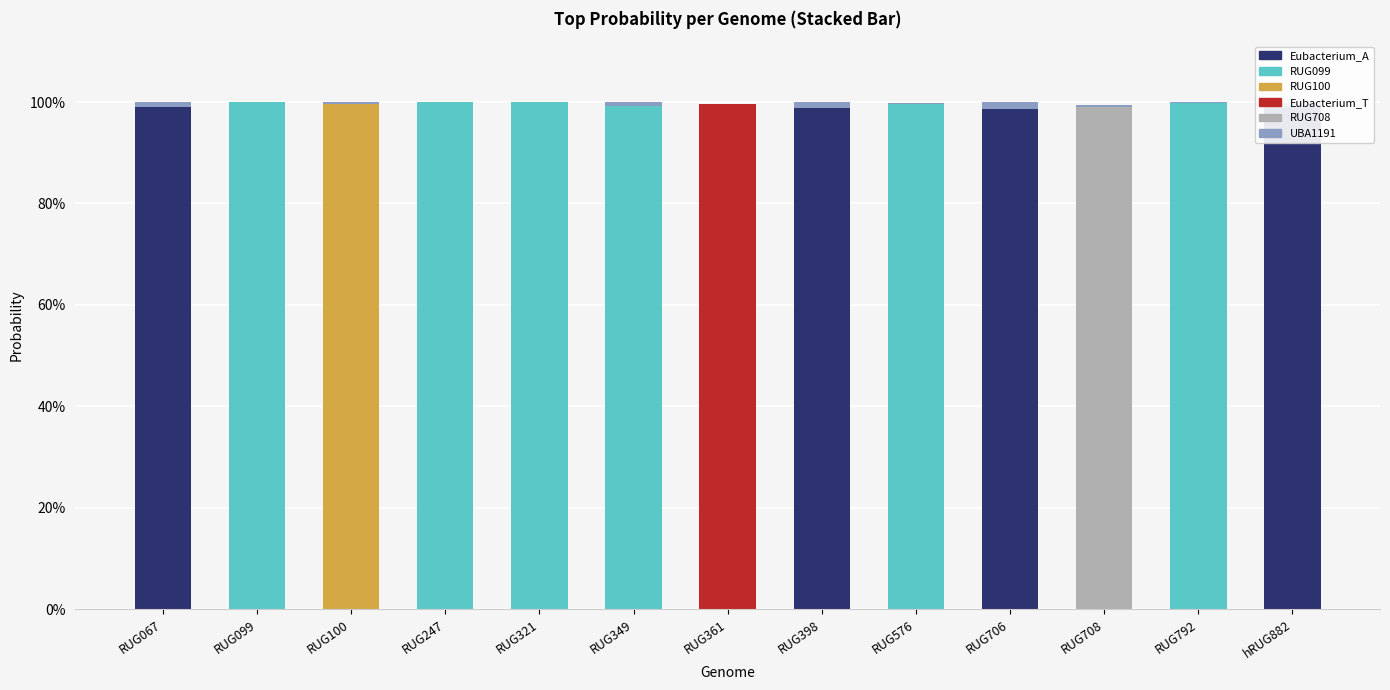

What is the sum of all RUG099 values?

6.0